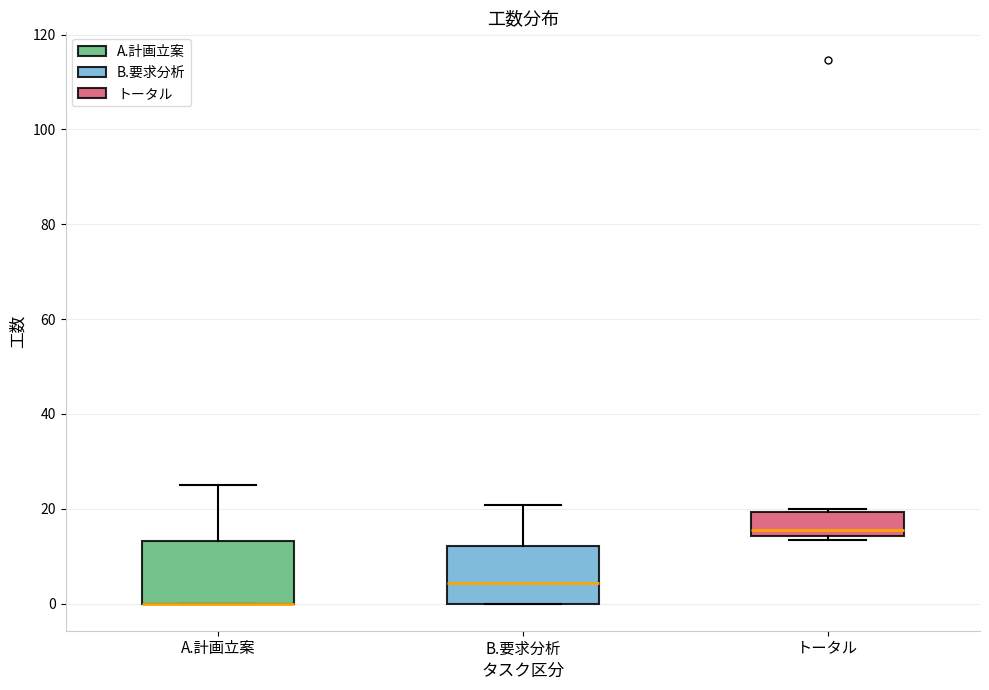

Where does the median line of the box for トータル sit on the y-axis? The values are not printed on the chart, so give them approximately, as read against the axis.

16